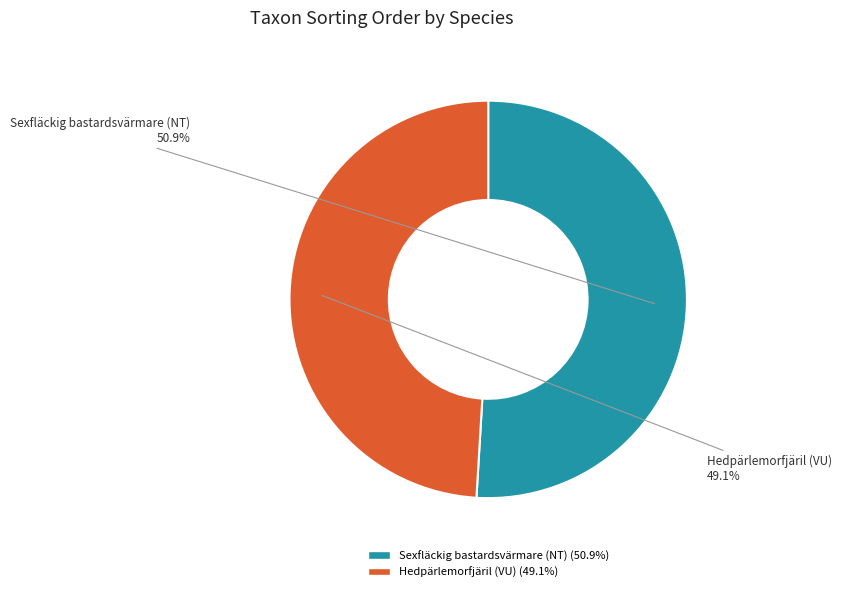

Rank the categories by value from highest to lowest.

Sexfläckig bastardsvärmare (NT), Hedpärlemorfjäril (VU)